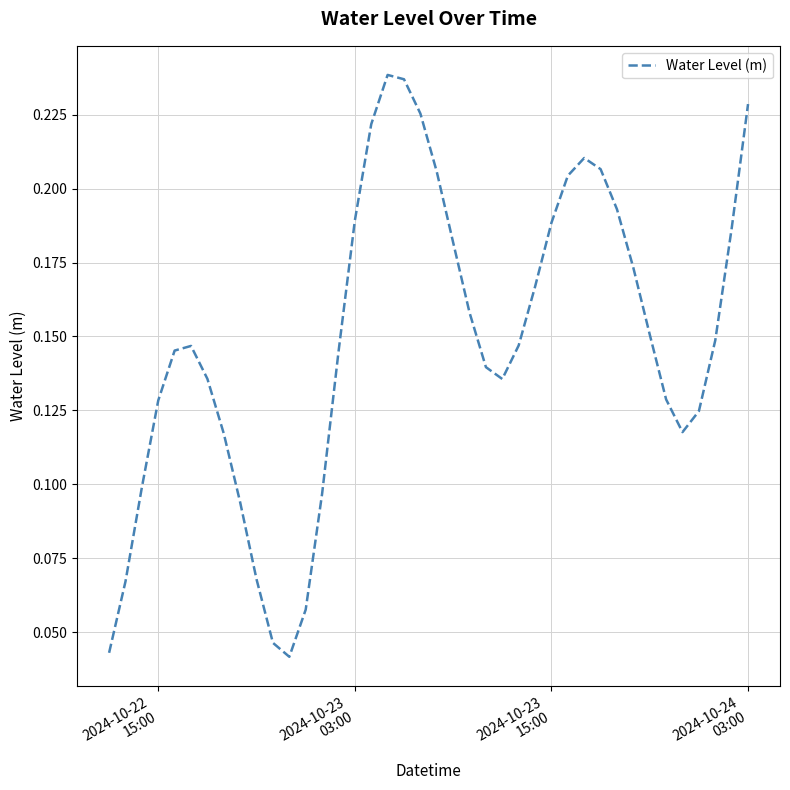

How many lines are shown in the chart?

1